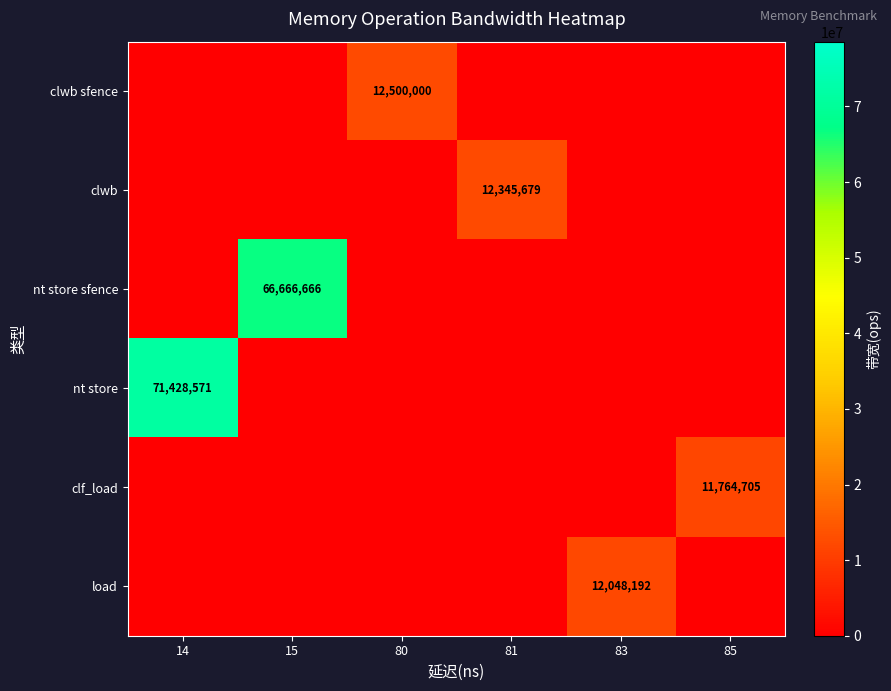

At which category does the chart reach its peak across all series?

14